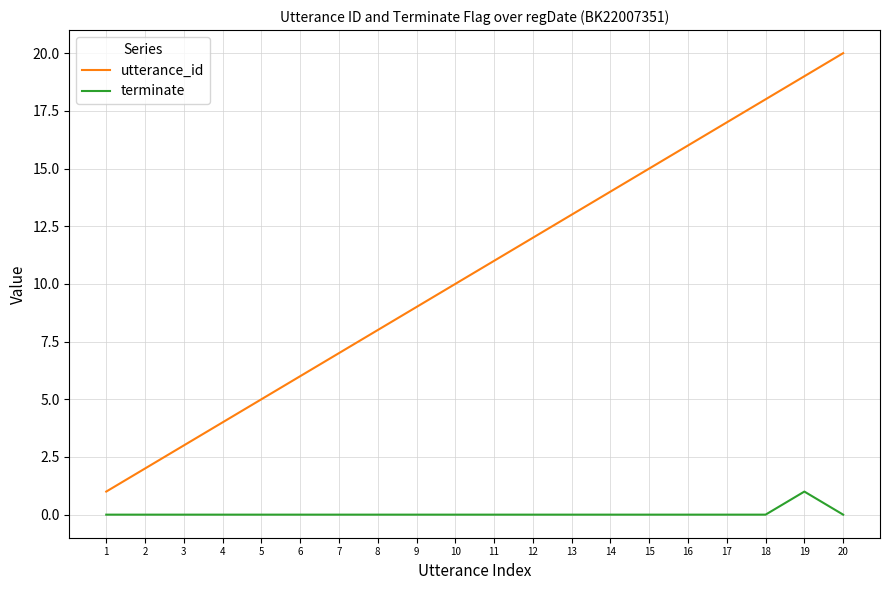

Reading left to right, transcribe all the data shown in this chart.

utterance_id: 1	2	3	4	5	6	7	8	9	10	11	12	13	14	15	16	17	18	19	20
terminate: 0	0	0	0	0	0	0	0	0	0	0	0	0	0	0	0	0	0	1	0